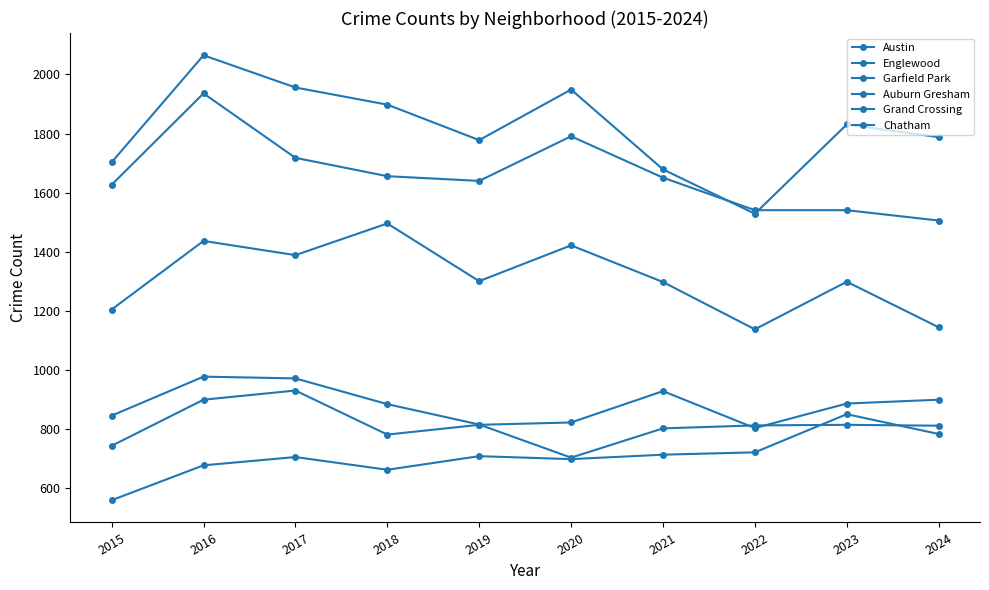

True or false: Garfield Park and Englewood cross at least once.

False